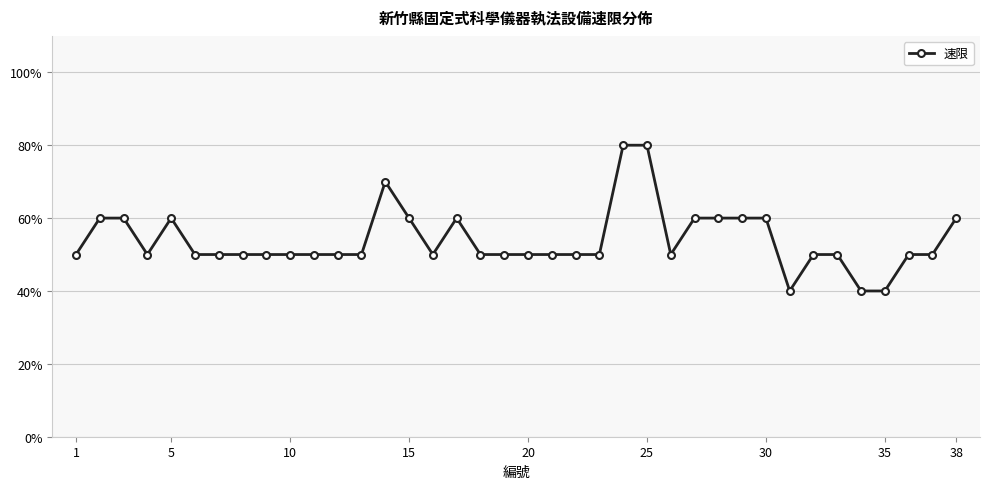

Does the chart display data point markers on the line(s)?

Yes